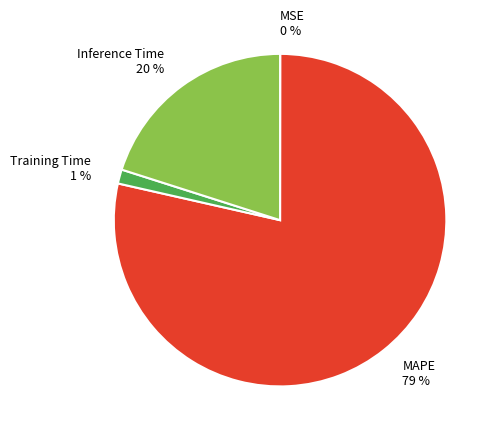

To the nearest percent, what portion does MAPE 79 % represent?

79%